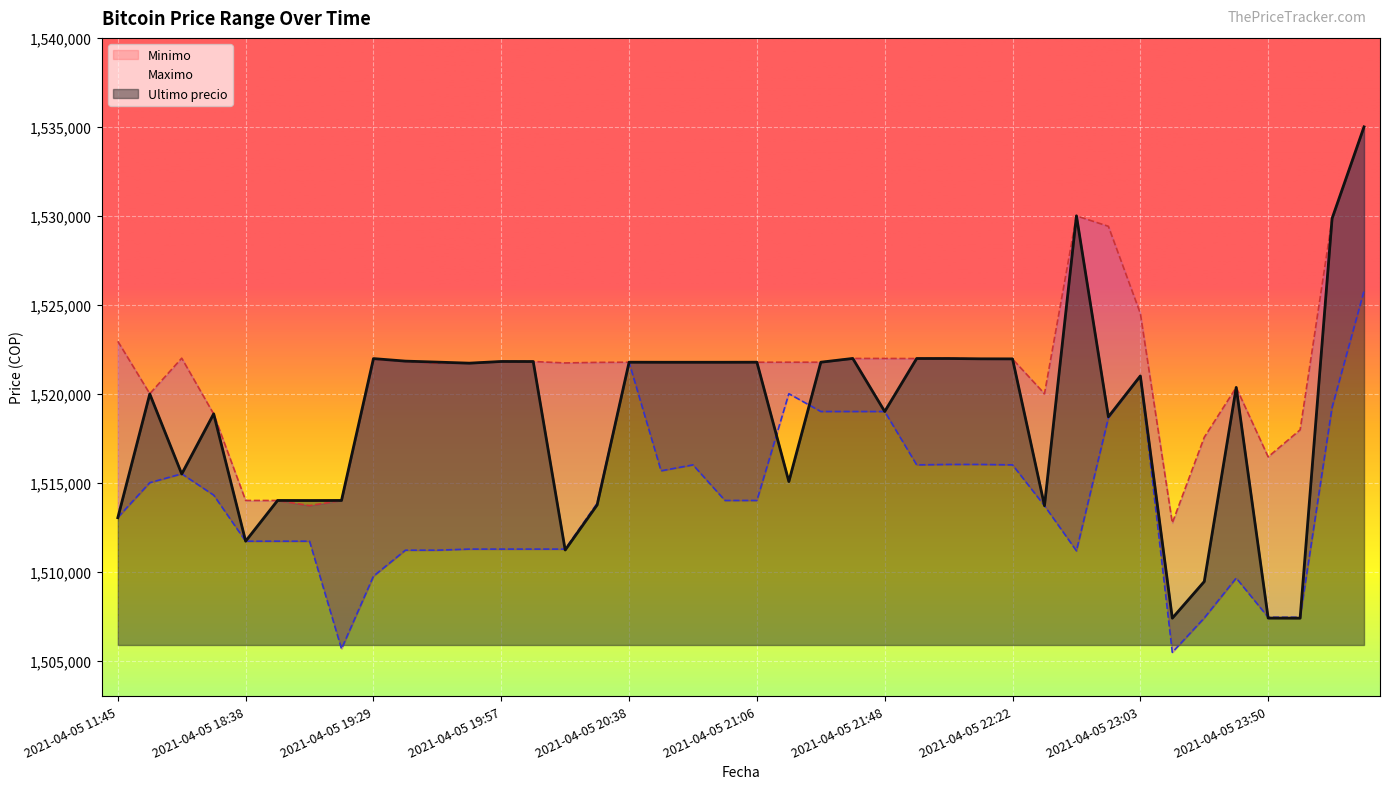

Reading right to left, list all the values displayed in this chart.

Ultimo precio: 1534999.0	1529848.0	1507384.0	1507388.0	1520354.0	1509442.0	1507383.0	1521000.0	1518701.0	1530000.0	1513702.9	1521958.0	1521961.0	1521979.0	1521979.0	1519000.0	1521982.0	1521771.0	1515063.0	1521771.0	1521768.0	1521768.0	1521768.0	1521771.0	1513750.5	1511215.0	1521809.0	1521812.0	1521717.0	1521776.0	1521832.0	1521974.0	1514000.0	1513997.0	1514000.0	1511710.0	1518870.0	1515487.0	1519985.0	1513030.0
Minimo: 1534992.0	1529825.0	1517969.0	1516449.0	1520353.0	1517551.0	1512733.0	1524513.0	1529410.0	1529996.0	1519999.0	1521948.0	1521958.0	1521979.0	1521976.0	1521982.0	1521982.0	1521771.0	1521771.0	1521768.0	1521768.0	1521768.0	1521768.0	1521771.0	1521761.0	1521730.0	1521809.0	1521809.0	1521717.0	1521717.0	1521819.0	1521938.0	1514000.0	1513711.0	1513997.0	1514000.0	1518858.0	1521997.0	1520000.0	1522946.0
Maximo: 1525775.5	1519231.0	1507435.0	1507434.0	1509637.0	1507393.0	1505462.0	1521000.0	1518648.0	1511170.0	1513702.9	1516000.0	1516025.0	1516025.0	1516000.0	1519000.0	1519000.0	1519000.0	1520000.0	1514000.0	1514000.0	1516000.0	1515666.0	1521760.0	1513836.0	1511266.0	1511266.0	1511266.0	1511266.0	1511205.0	1511205.0	1509744.0	1505658.0	1511710.0	1511710.0	1511710.0	1514300.0	1515497.0	1515000.0	1513045.0